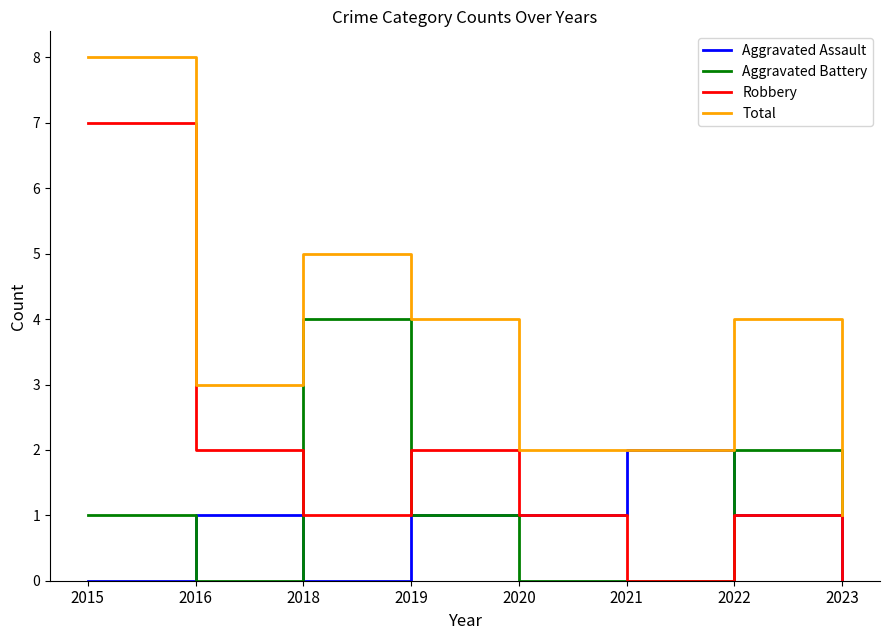

The value of Total at 2018 is 5. True or false?

True